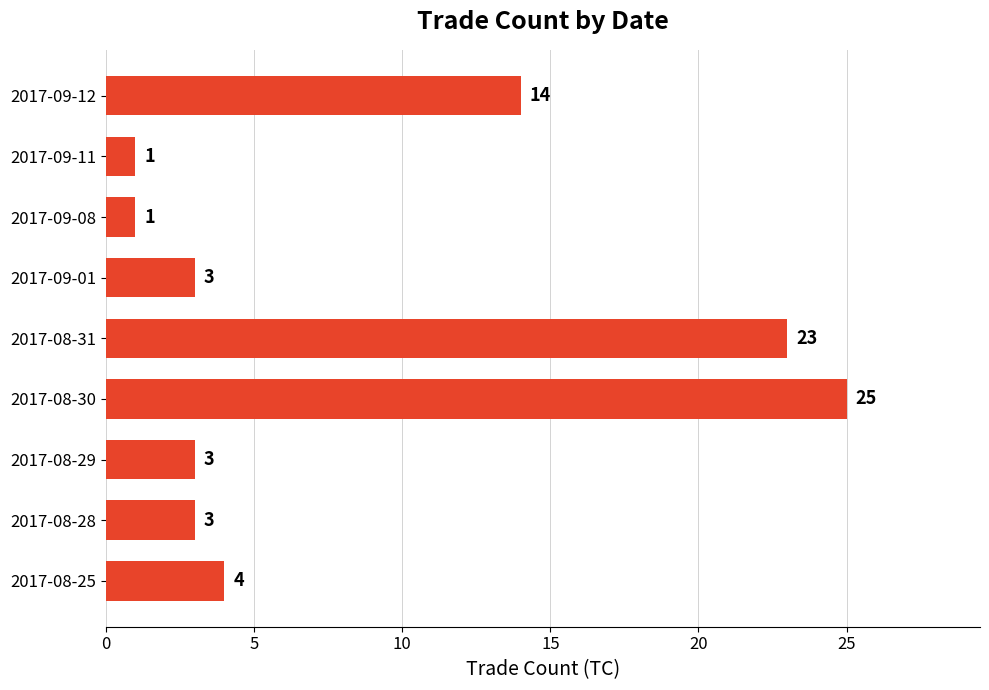

What is the ratio of the value at 2017-08-28 to the value at 2017-09-11?

3.0